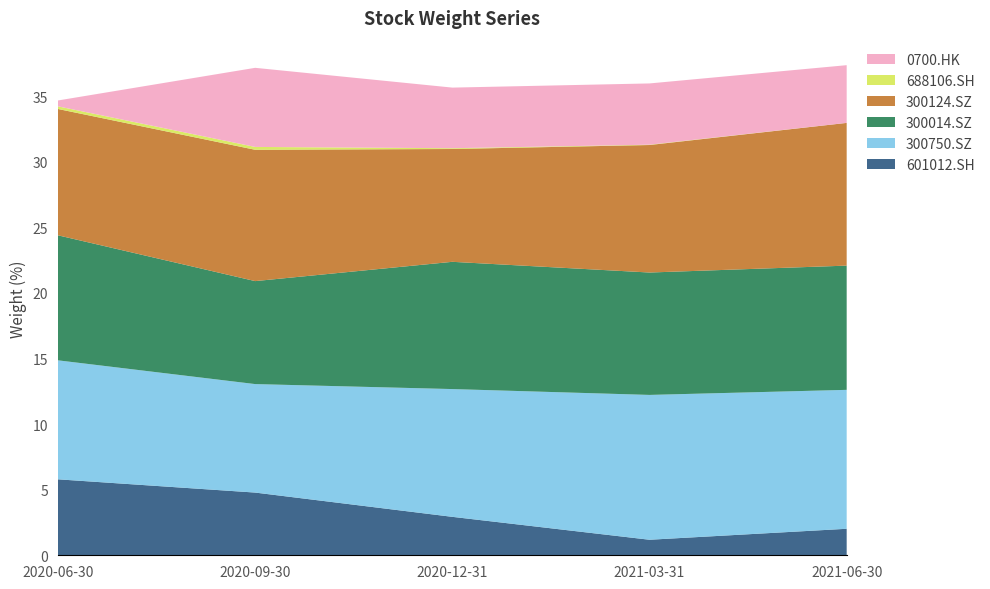

Reading left to right, extract all data points from this chart.

601012.SH: 2020-06-30=5.8	2020-09-30=4.8	2020-12-31=2.9	2021-03-31=1.2	2021-06-30=2.0
300750.SZ: 2020-06-30=9.1	2020-09-30=8.3	2020-12-31=9.7	2021-03-31=11.0	2021-06-30=10.6
300014.SZ: 2020-06-30=9.5	2020-09-30=7.8	2020-12-31=9.7	2021-03-31=9.3	2021-06-30=9.5
300124.SZ: 2020-06-30=9.6	2020-09-30=10.0	2020-12-31=8.6	2021-03-31=9.7	2021-06-30=10.9
688106.SH: 2020-06-30=0.2	2020-09-30=0.2	2020-12-31=0.1	2021-03-31=0.0	2021-06-30=0.0
0700.HK: 2020-06-30=0.5	2020-09-30=6.0	2020-12-31=4.6	2021-03-31=4.7	2021-06-30=4.4